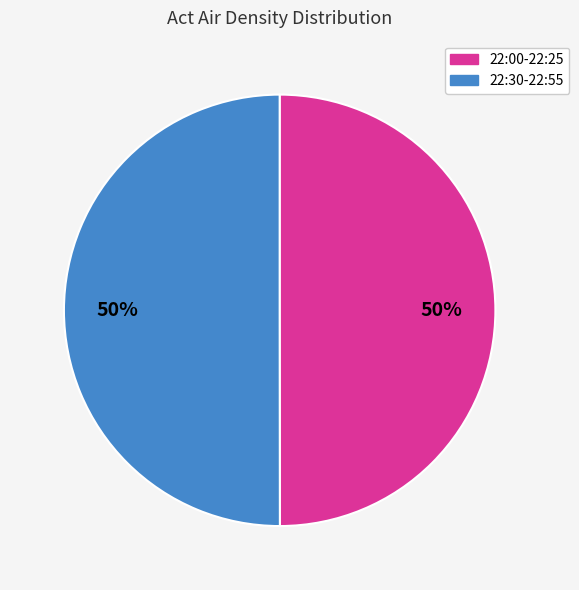

How many segments does this pie chart have?

2